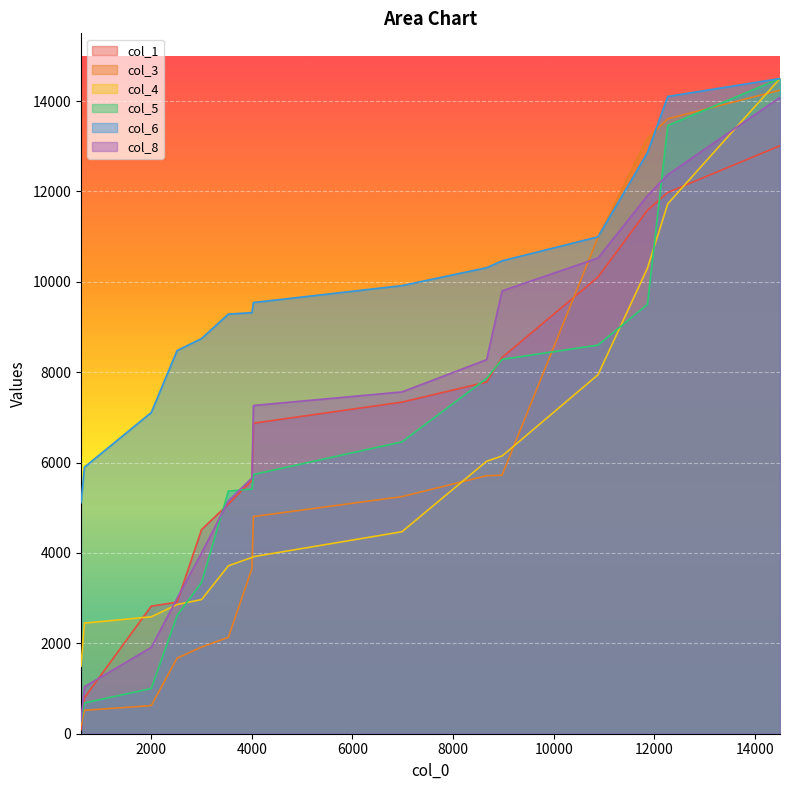

What is the value of the col_4 point at the 14th from the left?

11728